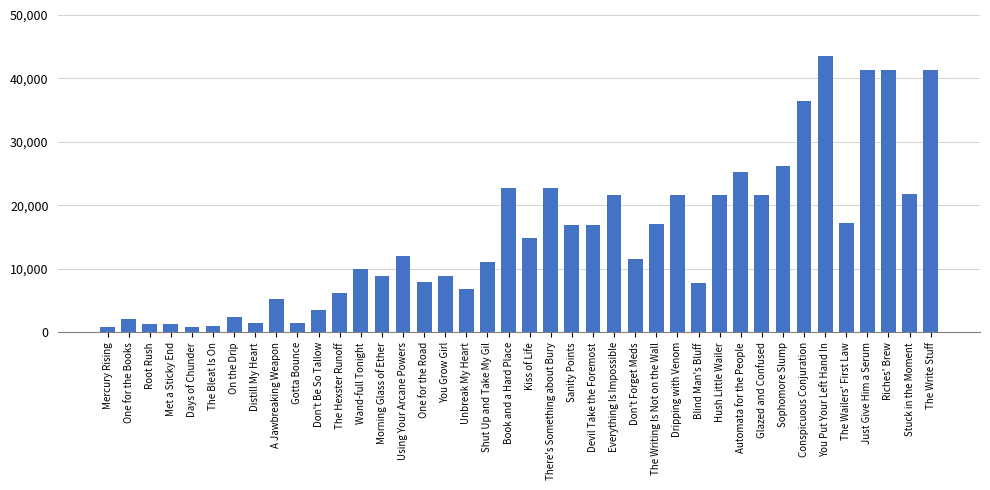

What is the sum of the values at The Hexster Runoff and Stuck in the Moment?

28020